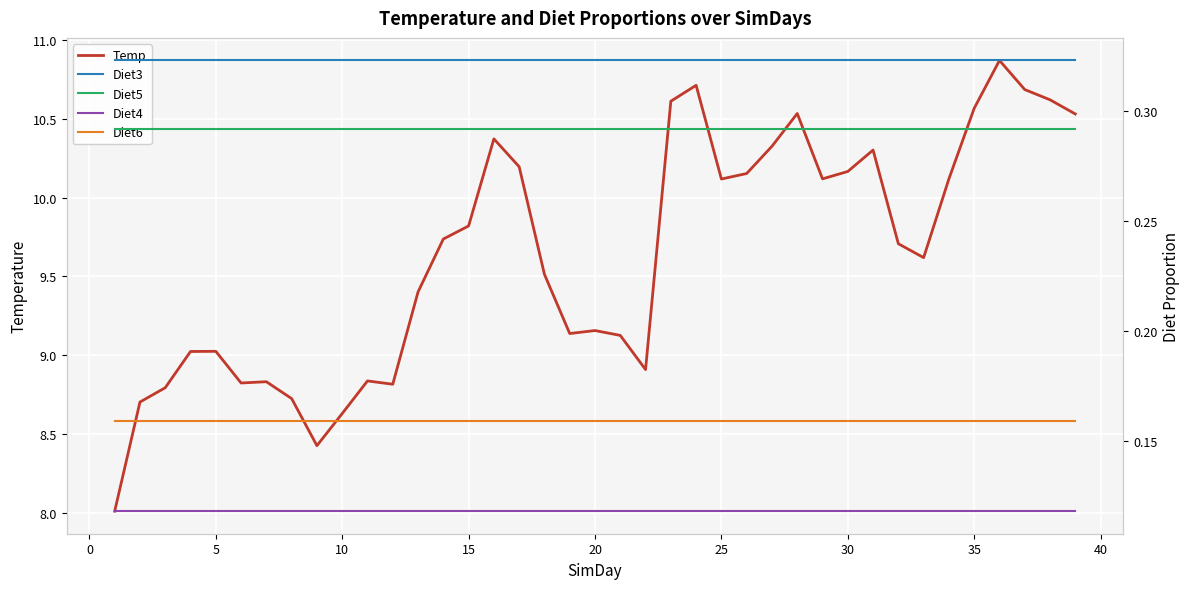

What is the lowest value of the Temp series?

8.0